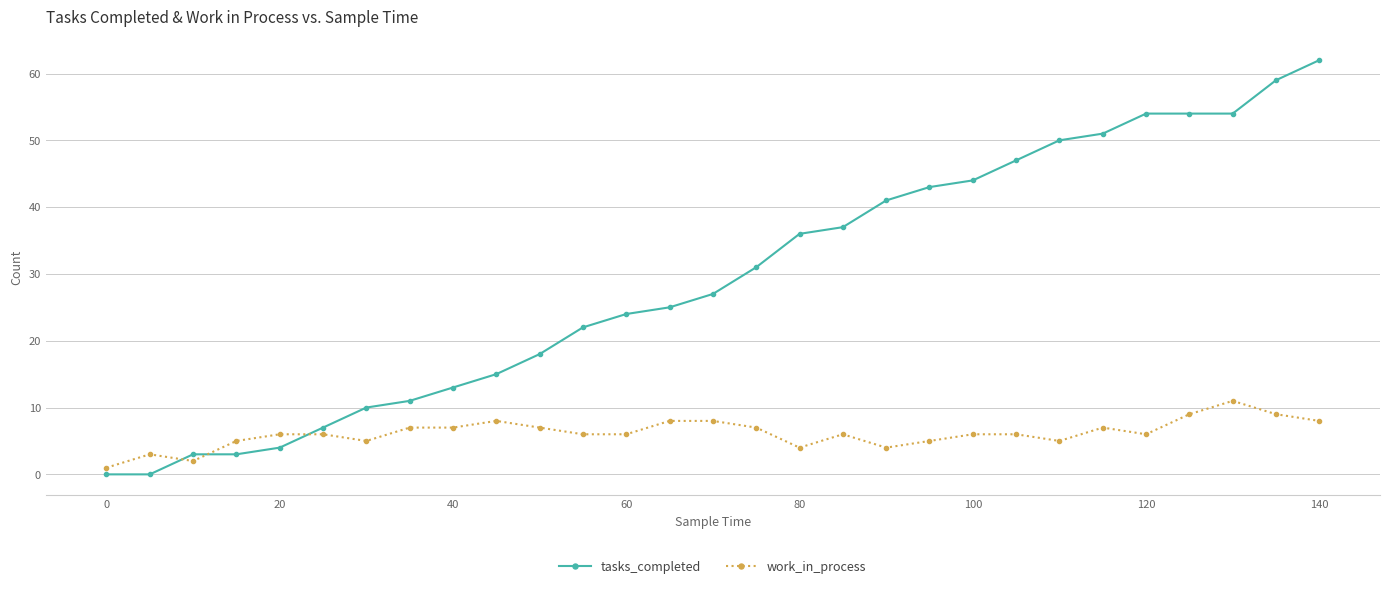

What is the value of the work_in_process point at the 17th from the left?

4